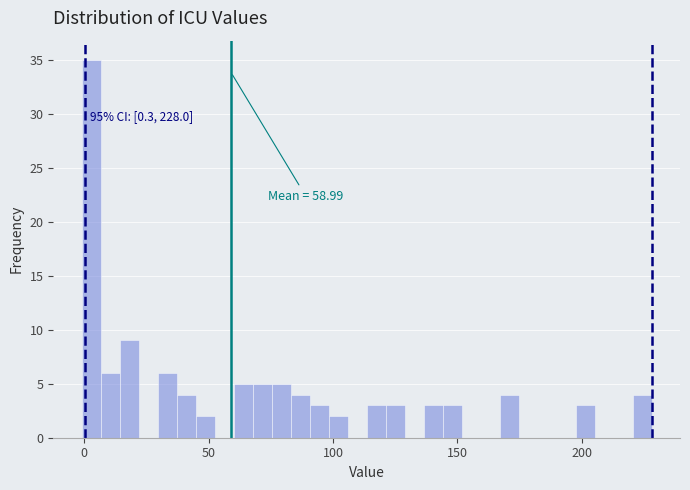

Around what value on the x-axis is the tallest bar? Give the approximate position of its centre, as read against the axis.

5